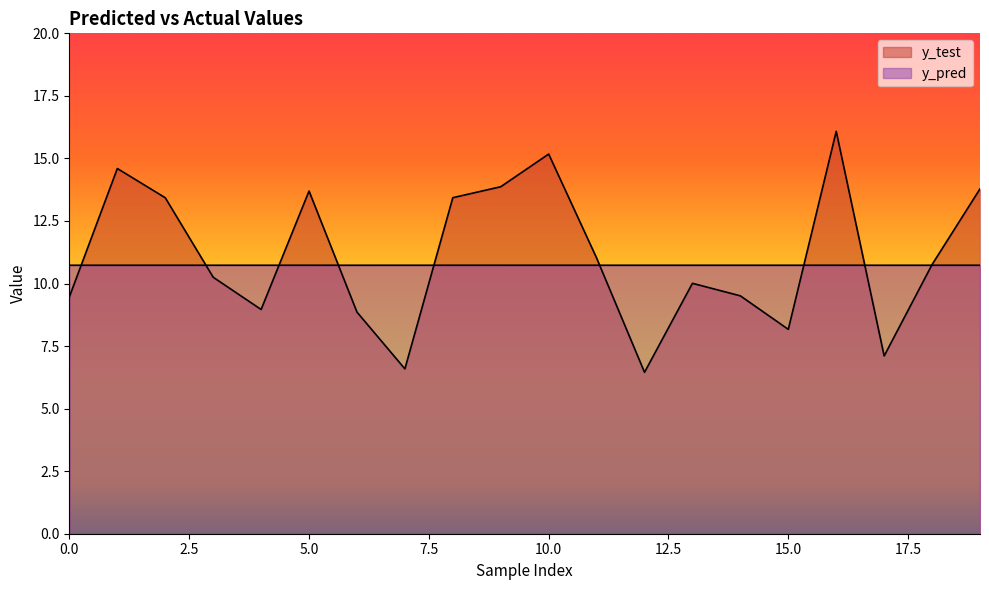

After their last crossing, which series has the higher values: y_pred or y_test?

y_test